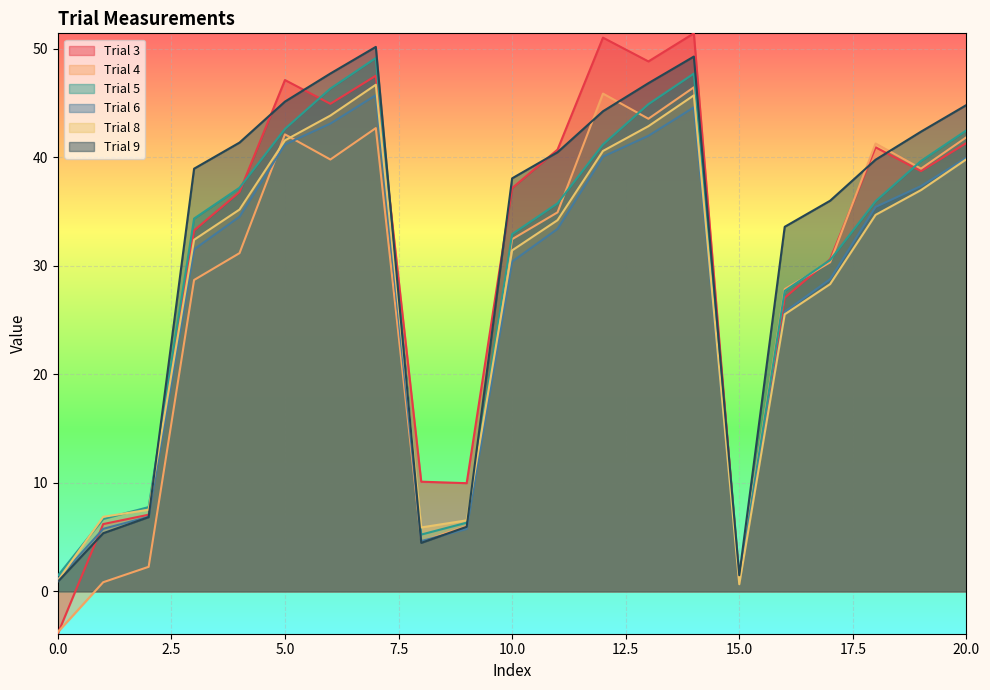

Rank the categories by Trial 8 value from lowest to highest.

15, 0, 8, 9, 1, 2, 16, 17, 10, 3, 11, 18, 4, 19, 20, 12, 5, 13, 6, 14, 7